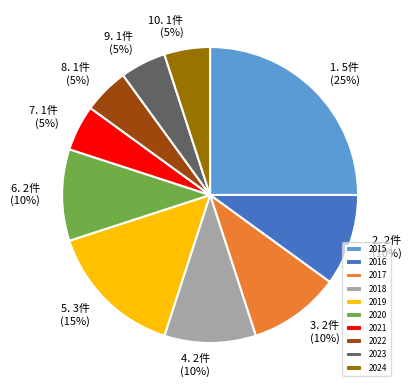

To the nearest percent, what portion does 2016 represent?

10%